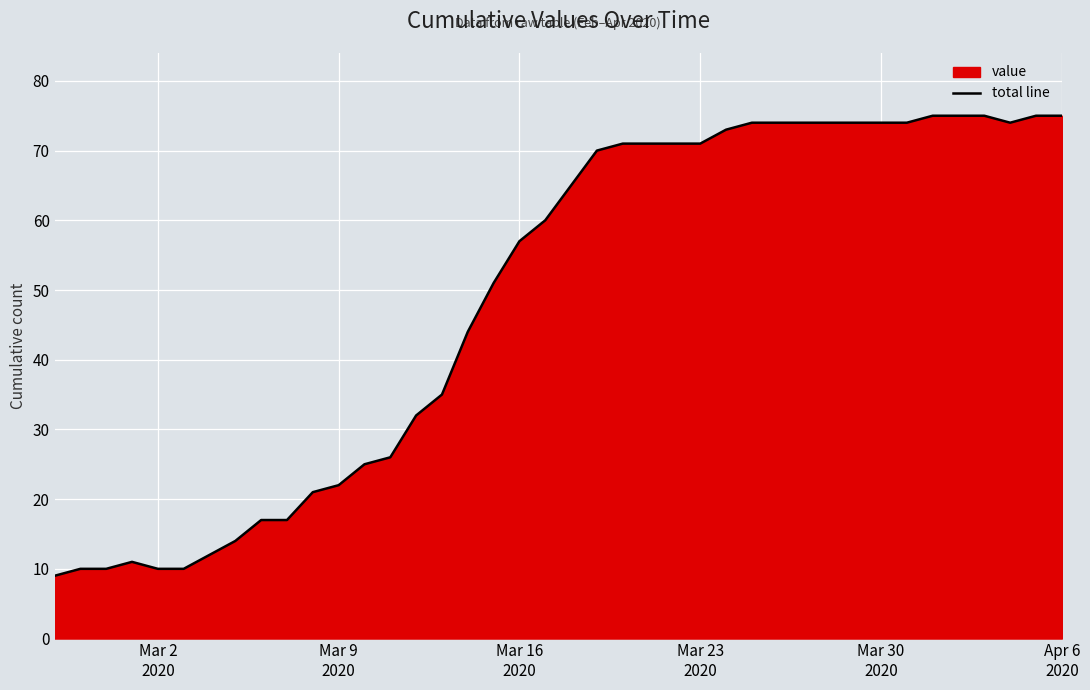

What is the maximum value shown in the chart?

75